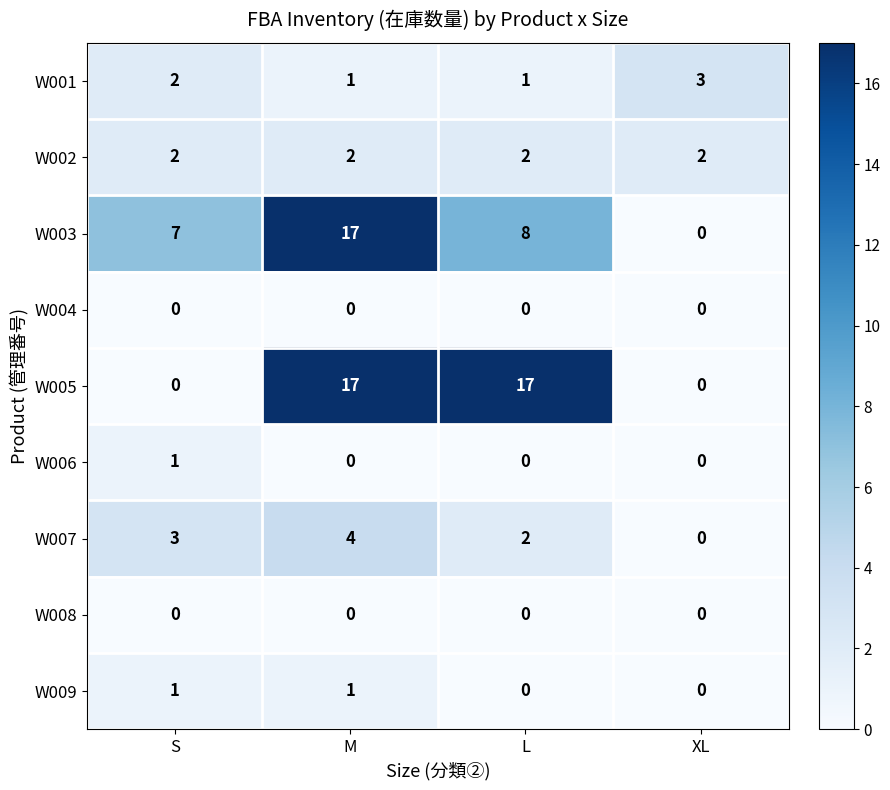

Is it true that W004 equals 0 at M?

True